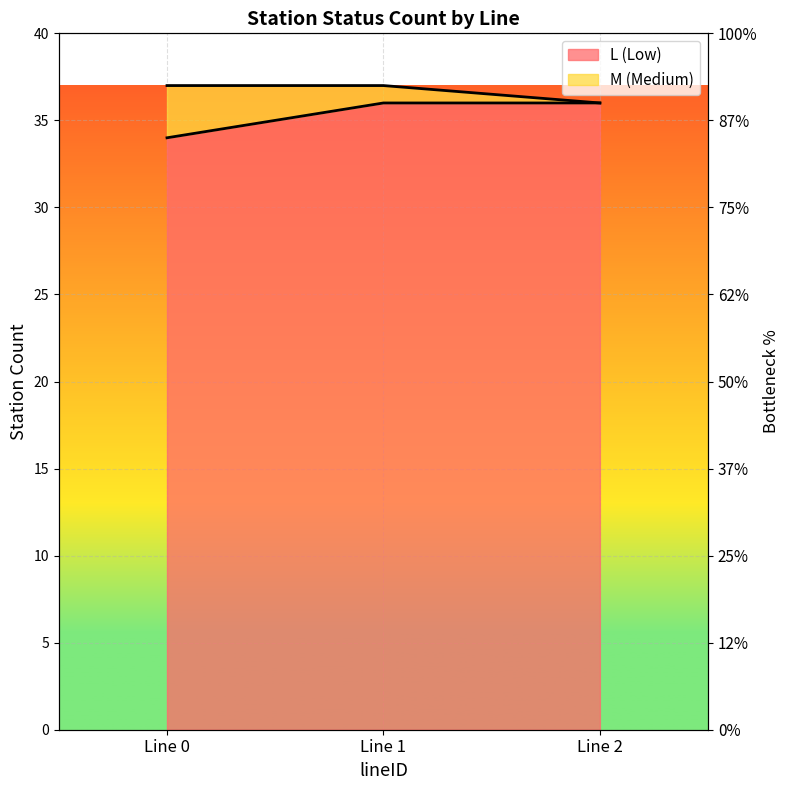

How many values are between 34 and 36?

3